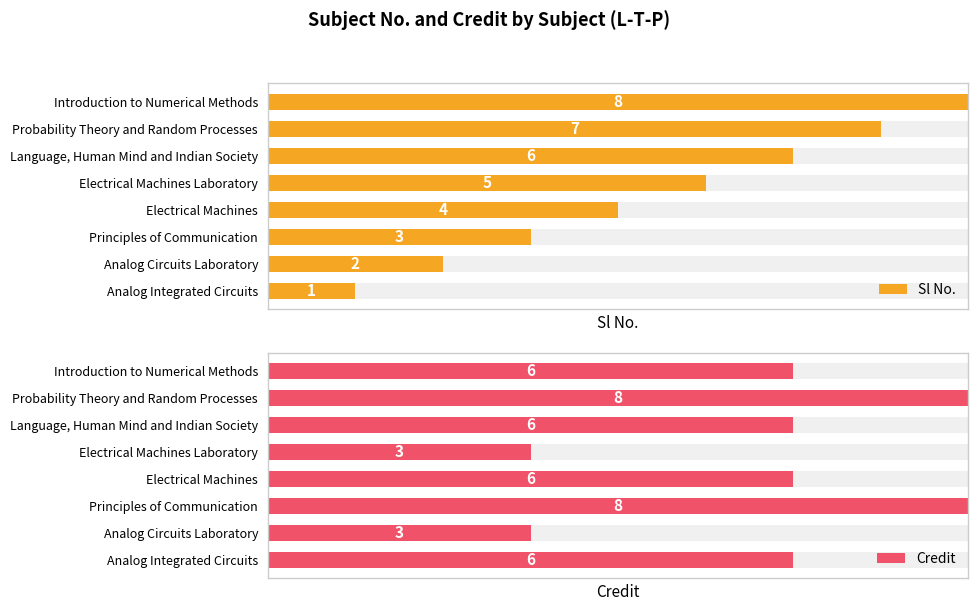

What is the spread (max minus min) of values at Analog Integrated Circuits?

5